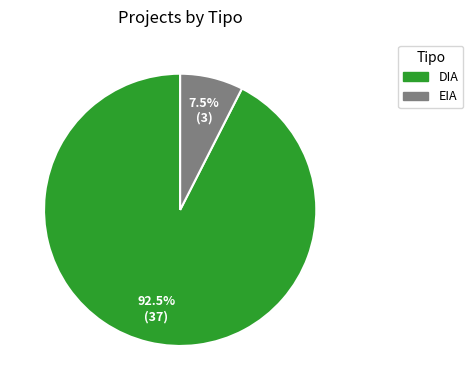

Count the number of slices in the pie.

2